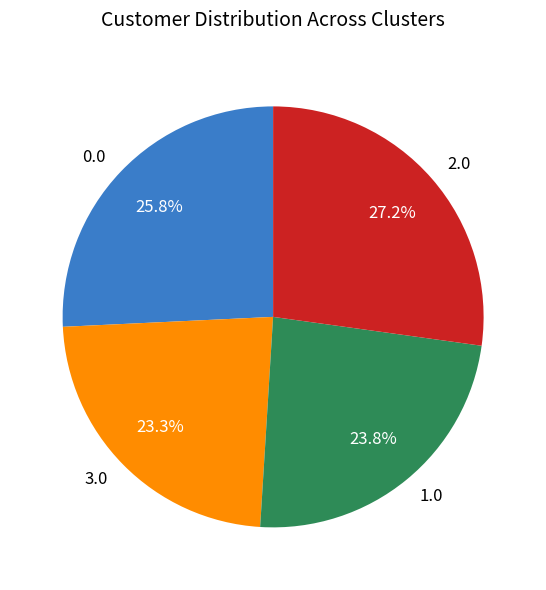

Does any single category account for the majority?

No